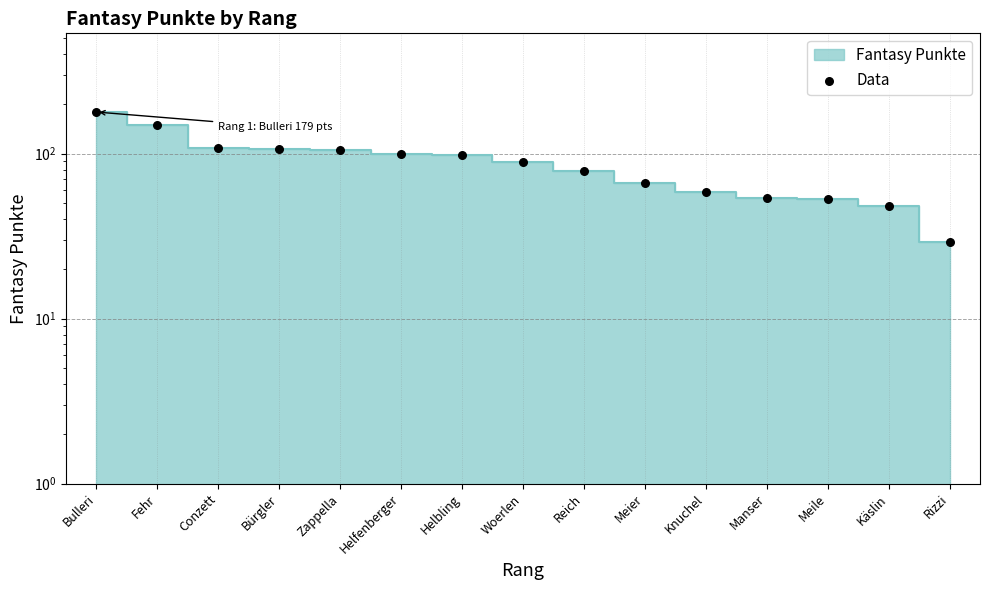

Between Helbling and Bulleri, which is larger?

Bulleri